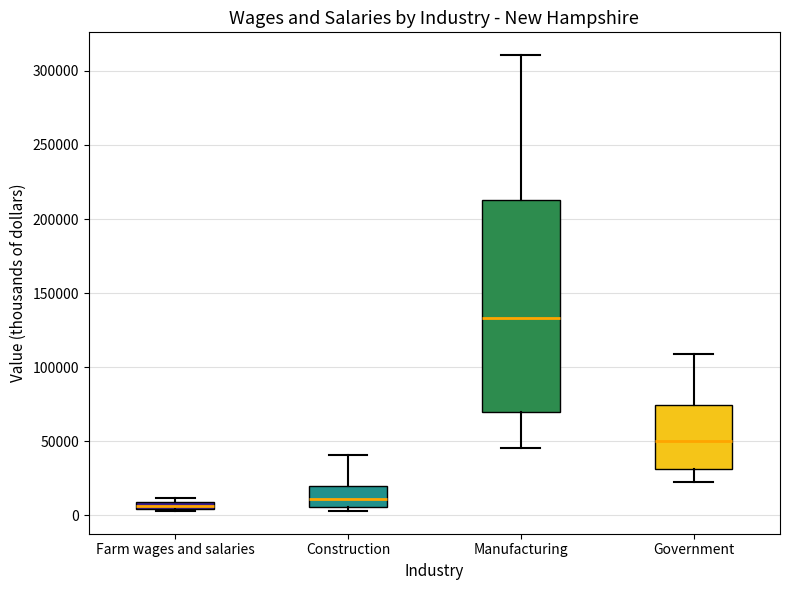

Where is the upper edge of the box for Government on the y-axis? The values are not printed on the chart, so give them approximately, as read against the axis.

75000